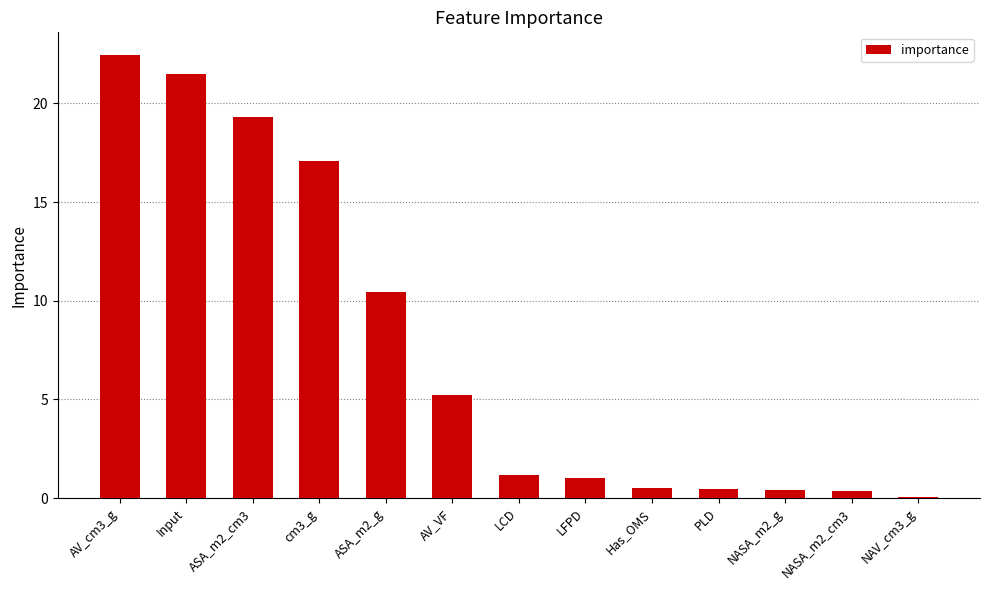

What value does the data have at LFPD?

1.0